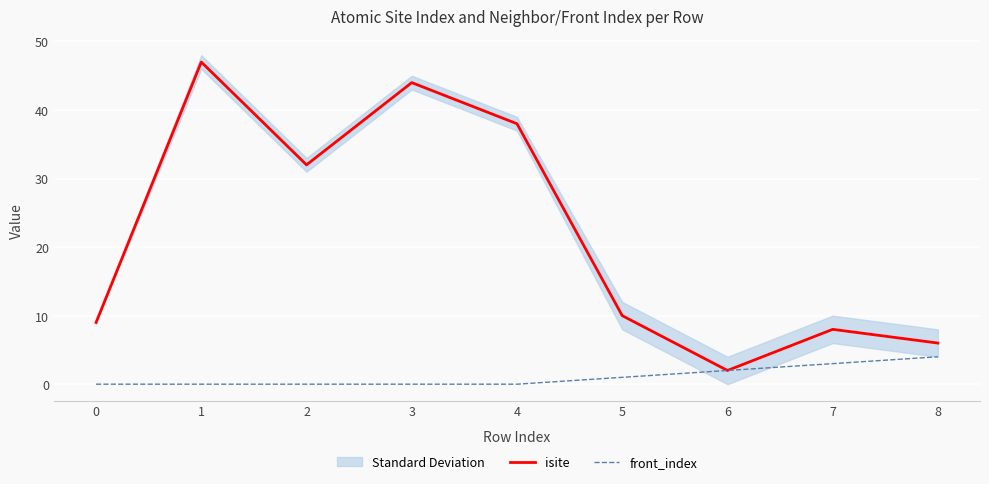

What is the highest value of the isite series?

47